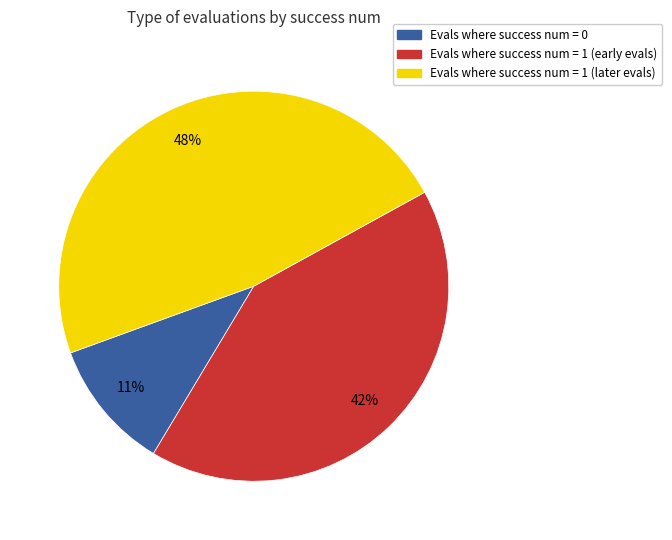

What percentage is the Evals where success num = 1 (later evals) slice, to the nearest percent?

48%